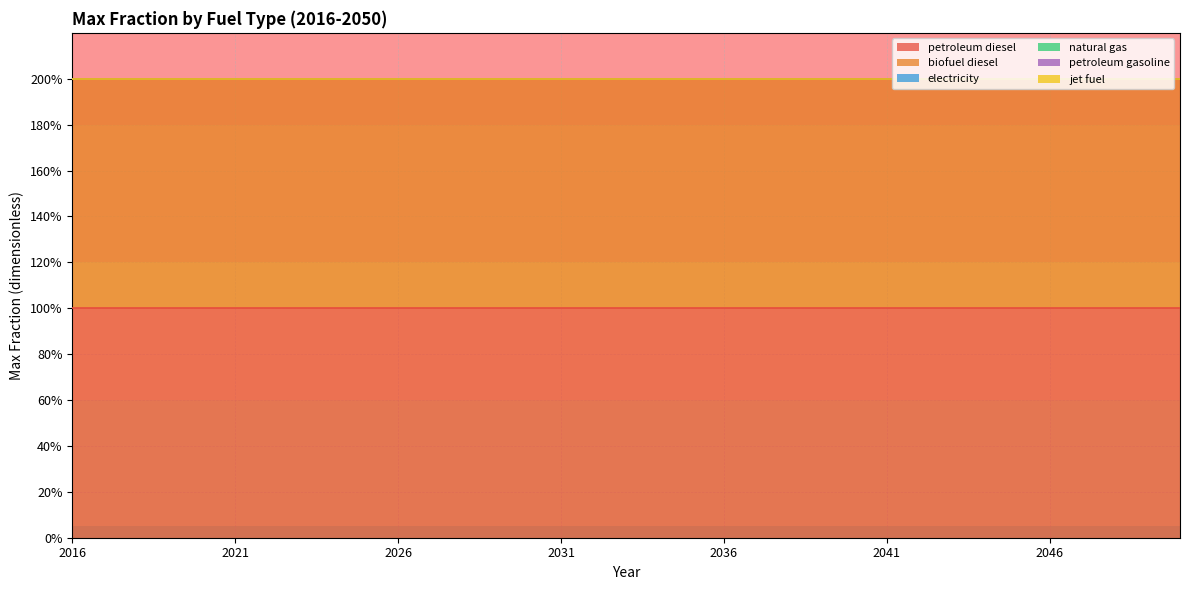

Reading left to right, transcribe all the data shown in this chart.

petroleum diesel: 1	1	1	1	1	1	1	1	1	1	1	1	1	1	1	1	1	1	1	1	1	1	1	1	1	1	1	1	1	1	1	1	1	1	1
biofuel diesel: 1	1	1	1	1	1	1	1	1	1	1	1	1	1	1	1	1	1	1	1	1	1	1	1	1	1	1	1	1	1	1	1	1	1	1
electricity: 0	0	0	0	0	0	0	0	0	0	0	0	0	0	0	0	0	0	0	0	0	0	0	0	0	0	0	0	0	0	0	0	0	0	0
natural gas: 0	0	0	0	0	0	0	0	0	0	0	0	0	0	0	0	0	0	0	0	0	0	0	0	0	0	0	0	0	0	0	0	0	0	0
petroleum gasoline: 0	0	0	0	0	0	0	0	0	0	0	0	0	0	0	0	0	0	0	0	0	0	0	0	0	0	0	0	0	0	0	0	0	0	0
jet fuel: 0	0	0	0	0	0	0	0	0	0	0	0	0	0	0	0	0	0	0	0	0	0	0	0	0	0	0	0	0	0	0	0	0	0	0